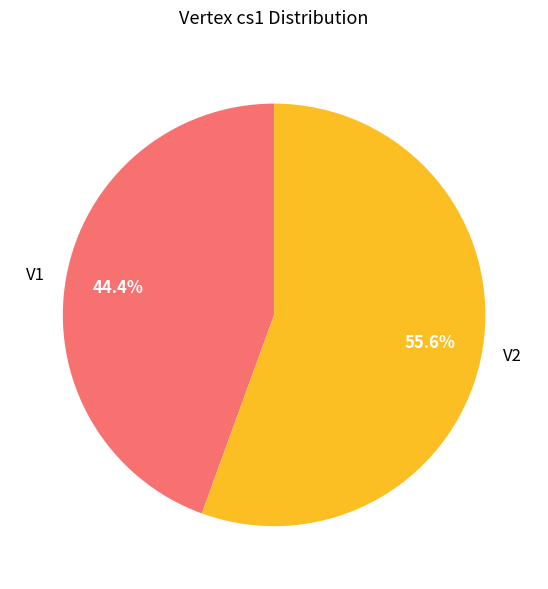

To the nearest percent, what is the difference between the largest and smallest slice percentages?

11%